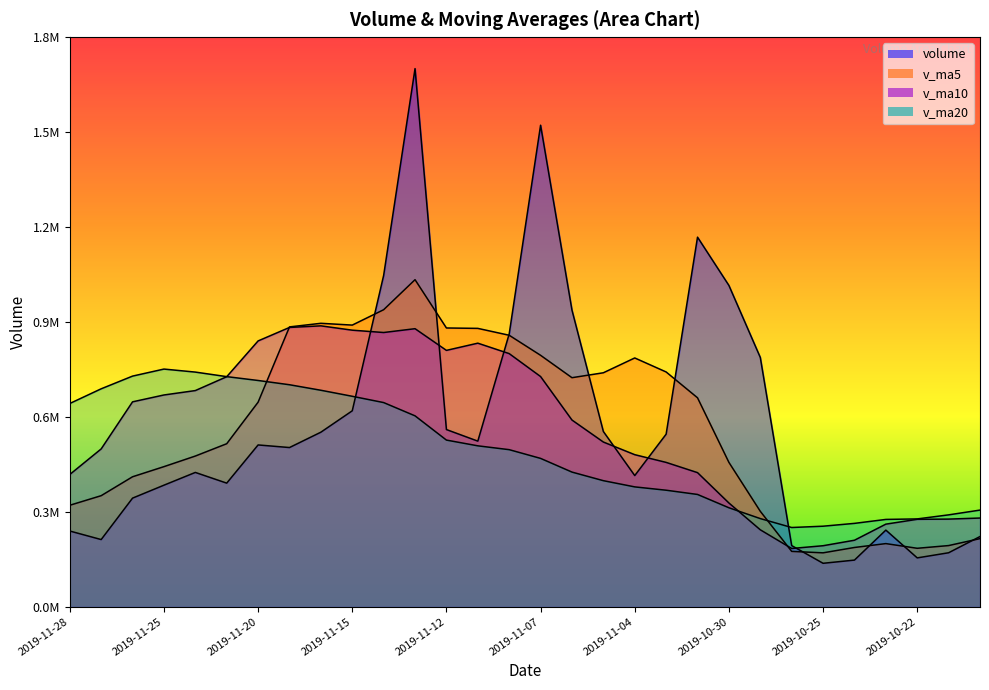

Count the number of data series in this chart.

4